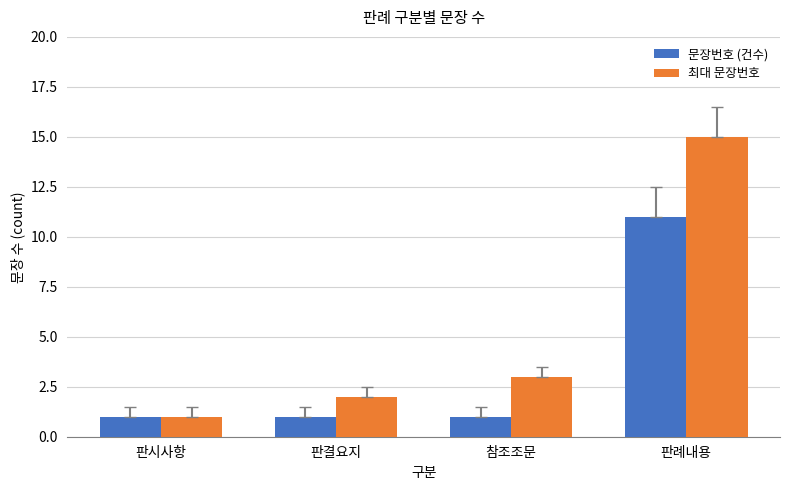

Are the bars grouped side by side (vs. stacked)?

Yes